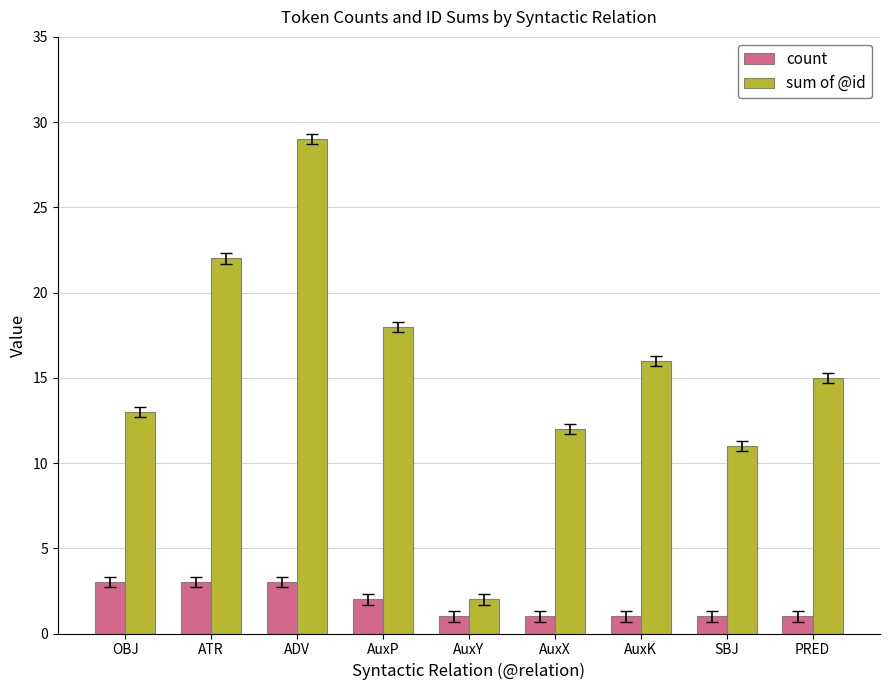

The sum of @id series shows 20 at PRED. True or false?

False